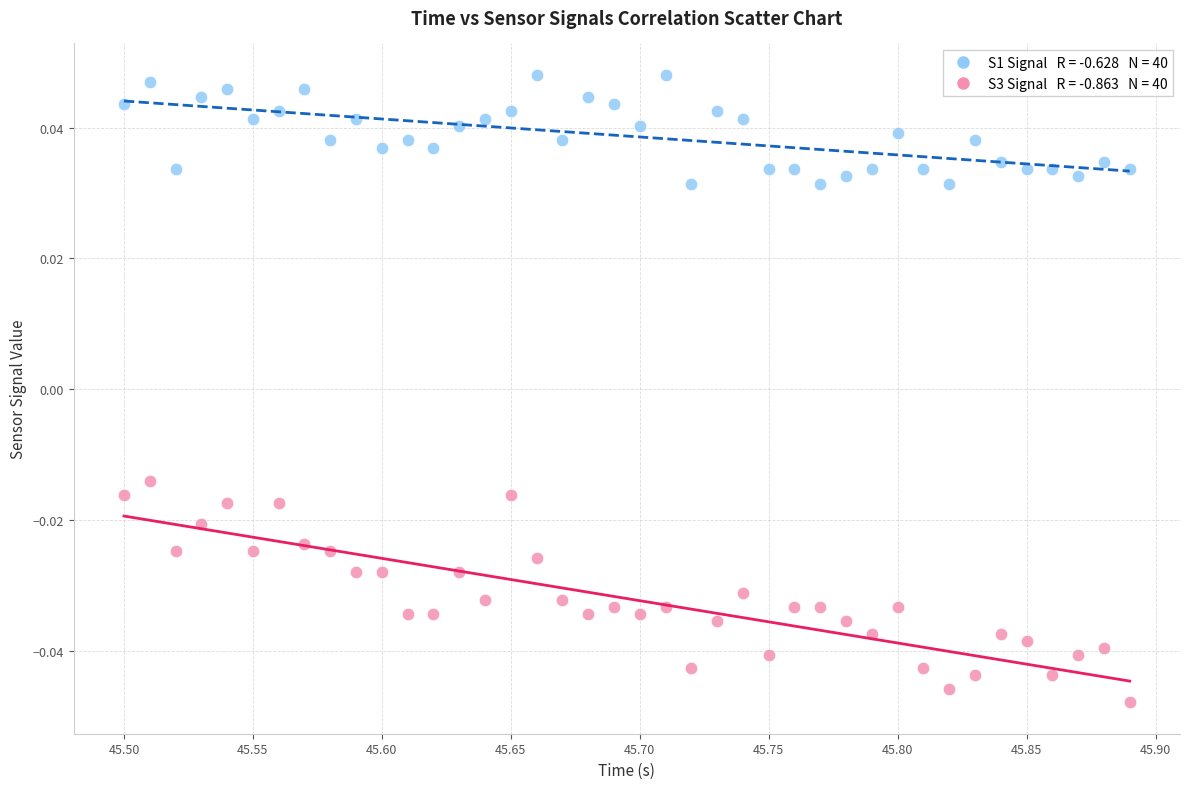

Across all data points, what is the range of X values (max minus min)?

0.4